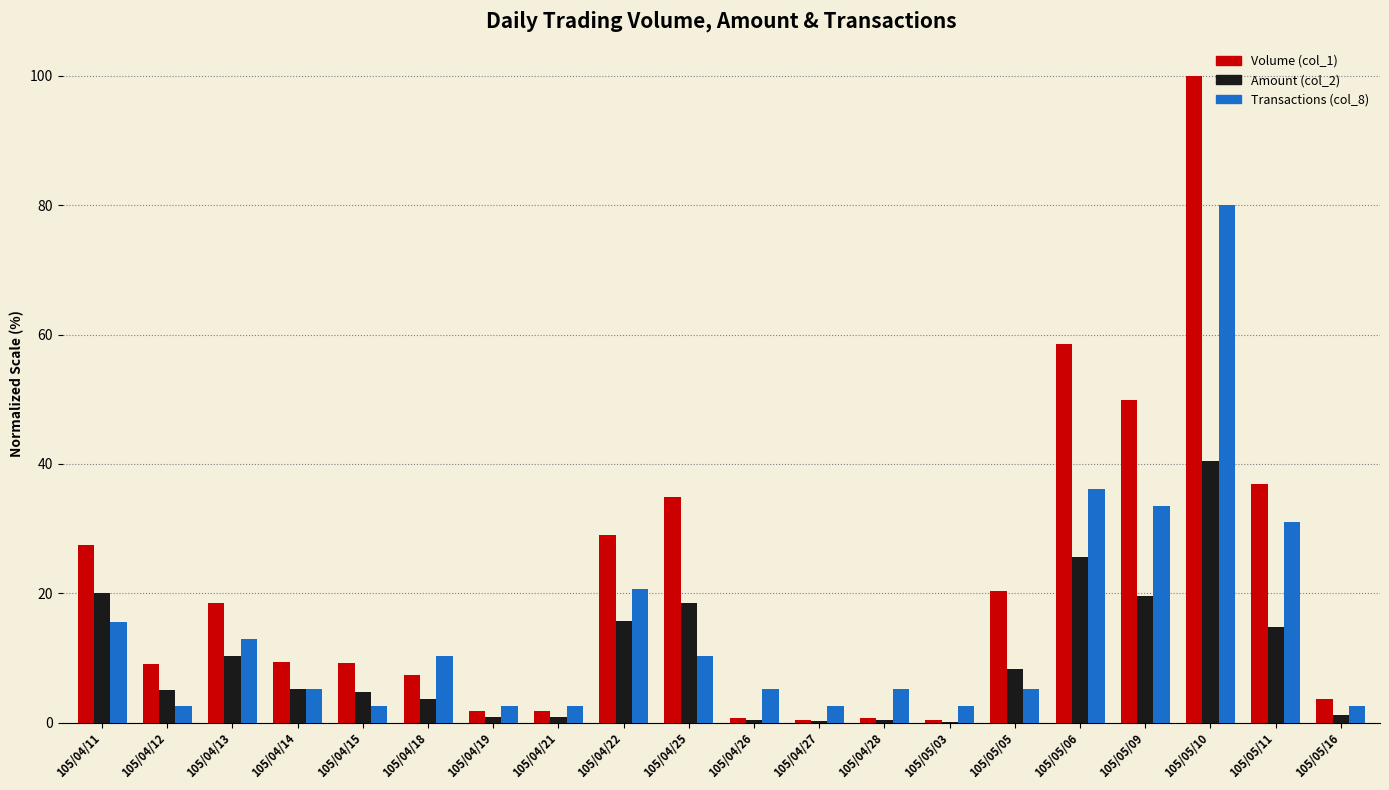

At which label does Transactions (col_8) first exceed 5?

105/04/11